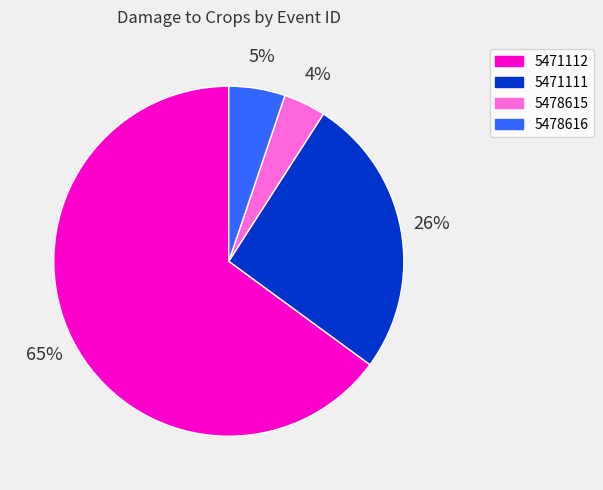

To the nearest percent, what is the combined percentage of 5478615 and 5478616?

9%